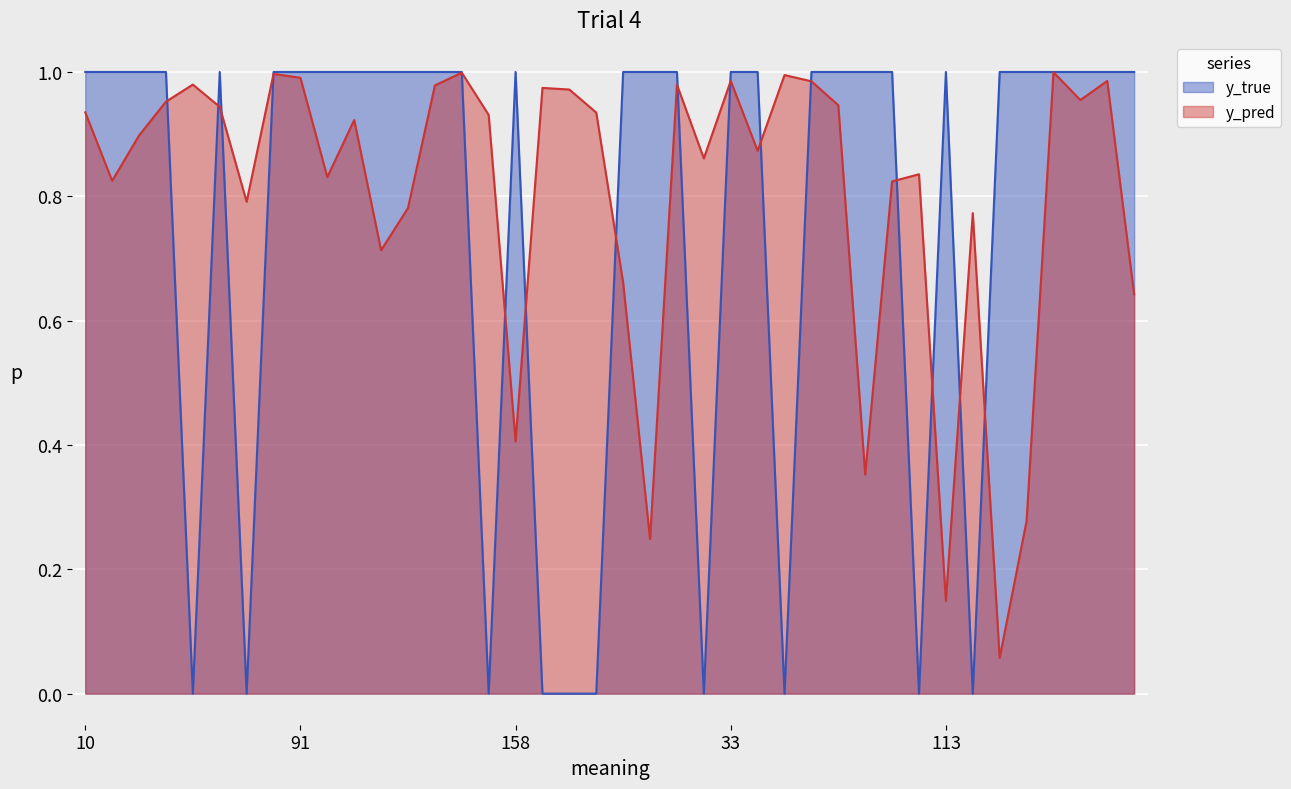

Rank the categories by y_true value from lowest to highest.

49, 76, 154, 159, 176, 13, 30, 48, 90, 119, 10, 26, 35, 40, 50, 77, 91, 101, 108, 110, 112, 117, 153, 158, 18, 28, 29, 33, 34, 54, 62, 65, 80, 113, 157, 160, 174, 180, 3, 9